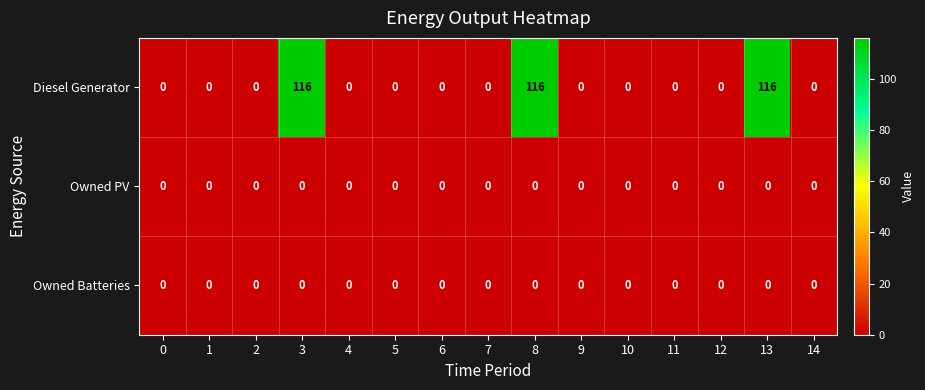

What is the total value across all series at 8?

116